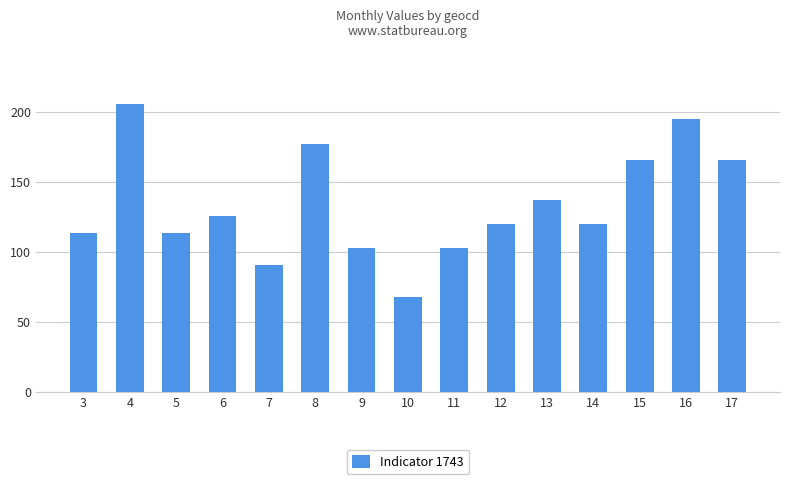

Between 17 and 9, which is larger?

17